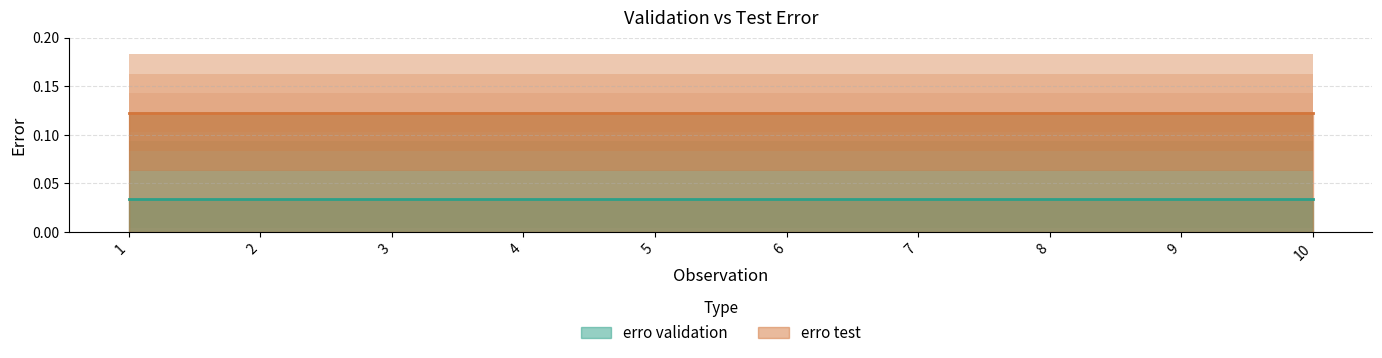

List the labels in order of erro validation value, largest first.

1, 2, 3, 4, 5, 6, 7, 8, 9, 10